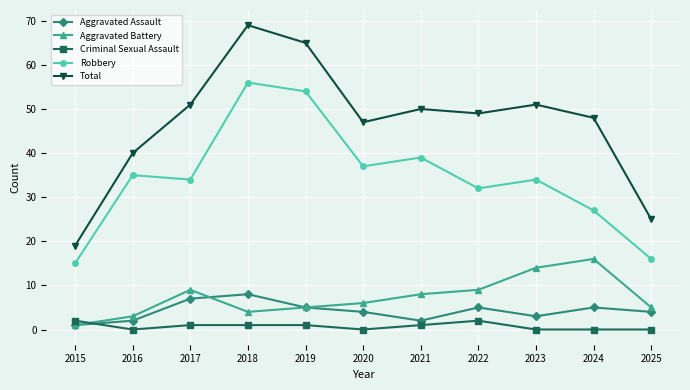

At which label is Aggravated Battery closest to 8?

2021